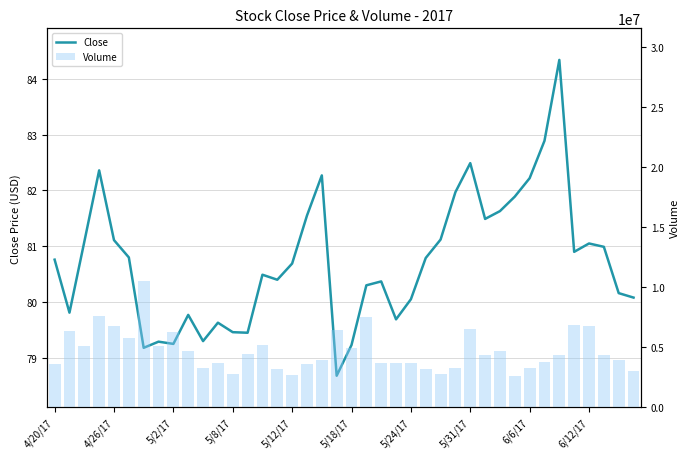

At how many categories does at least one series exceed 5183425?

11